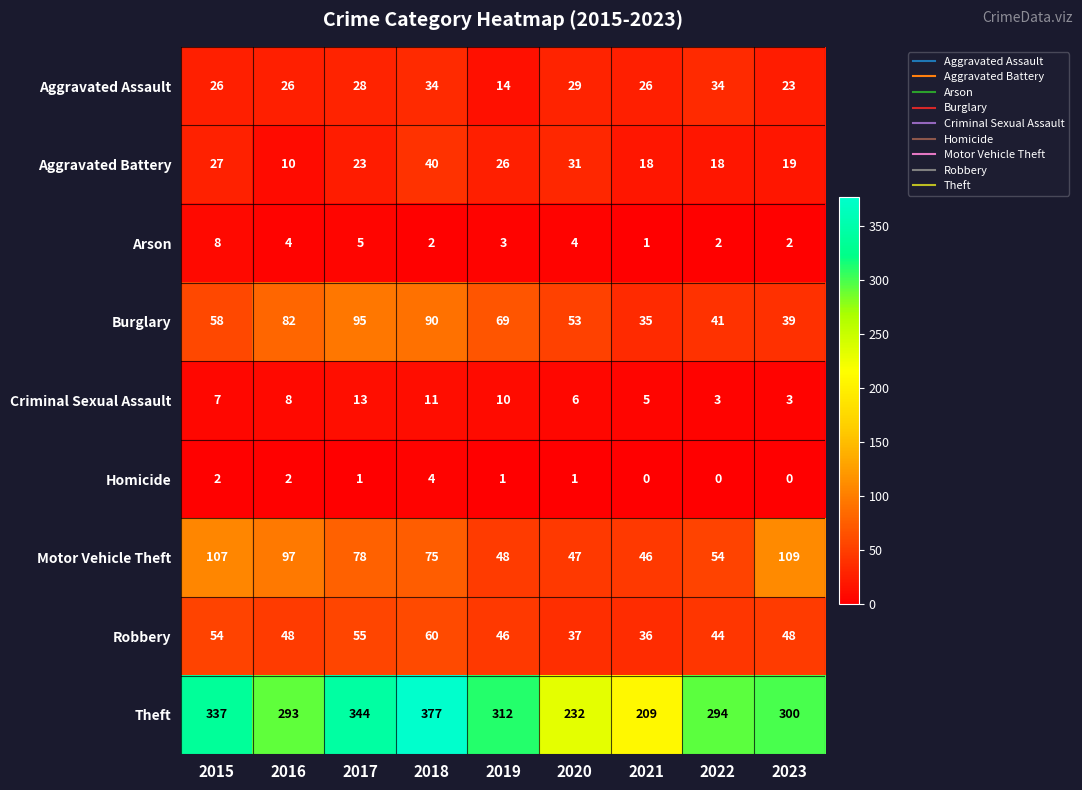

At which category does the chart reach its peak across all series?

2018